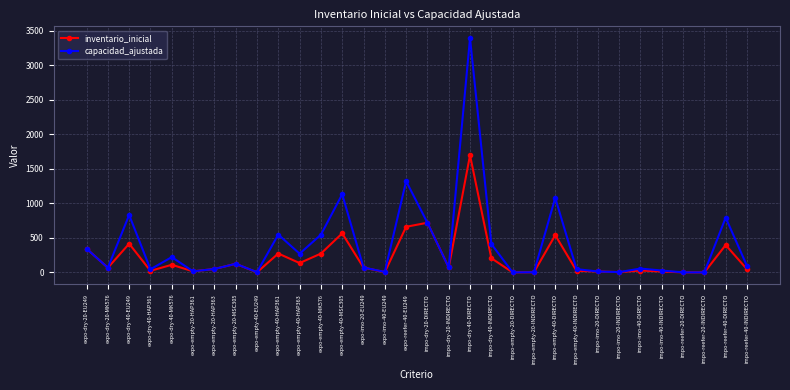

At which category does the chart reach its peak across all series?

impo-dry-40-DIRECTO